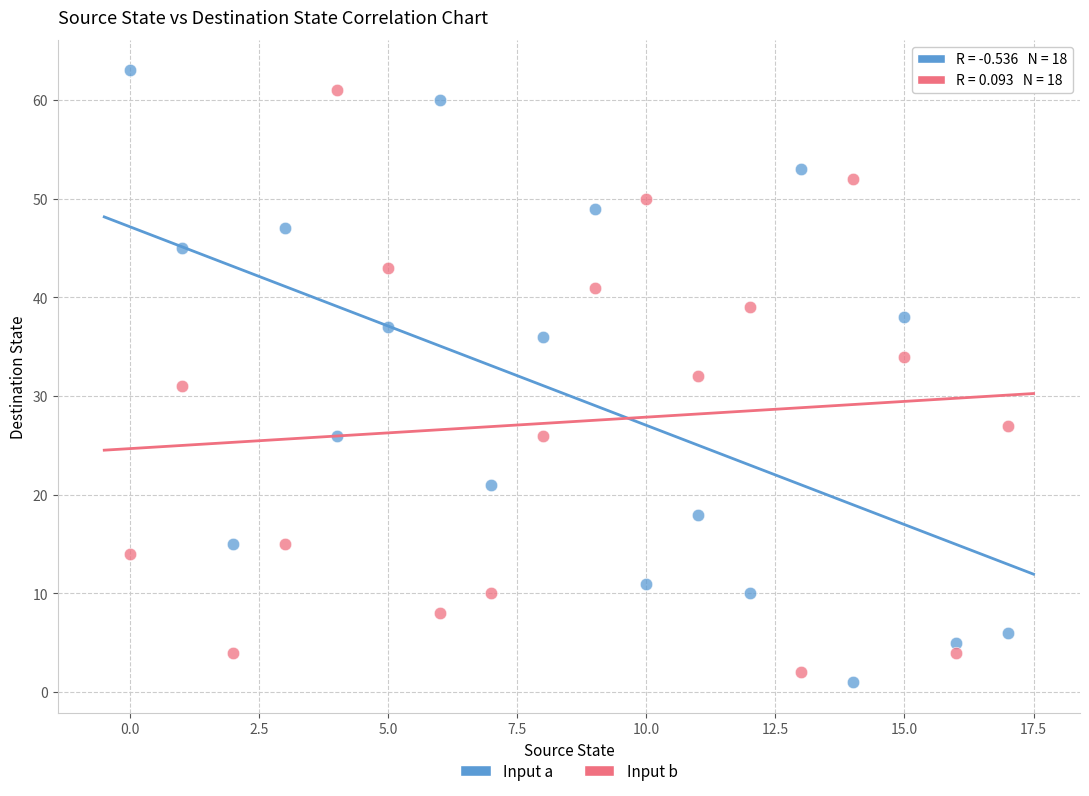

Across all data points, what is the range of Y values (max minus min)?

62